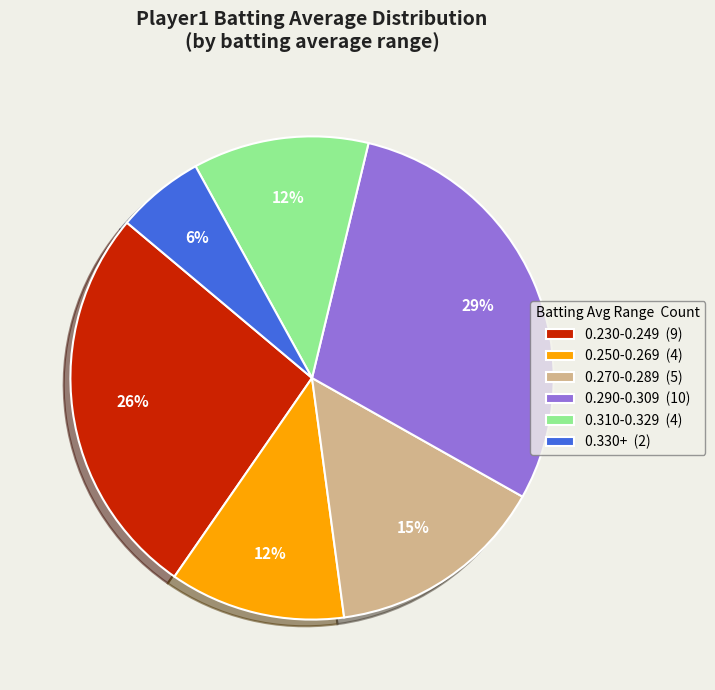

True or false: 0.310-0.329 (4) accounts for 23% of the total.

False